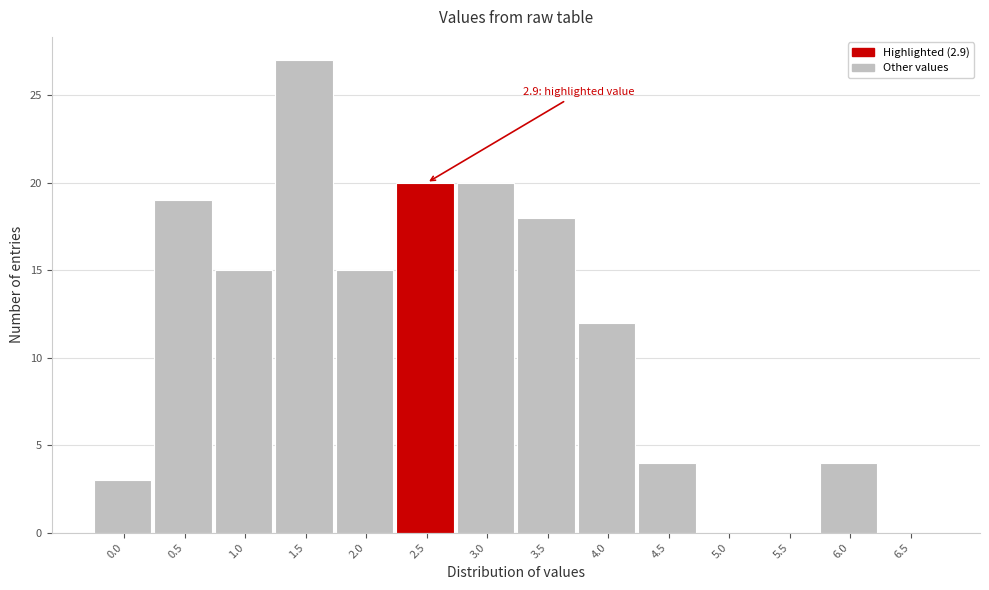

Reading left to right, extract all data points from this chart.

0.0=3	0.5=19	1.0=15	1.5=27	2.0=15	2.5=20	3.0=20	3.5=18	4.0=12	4.5=4	5.0=0	5.5=0	6.0=4	6.5=0